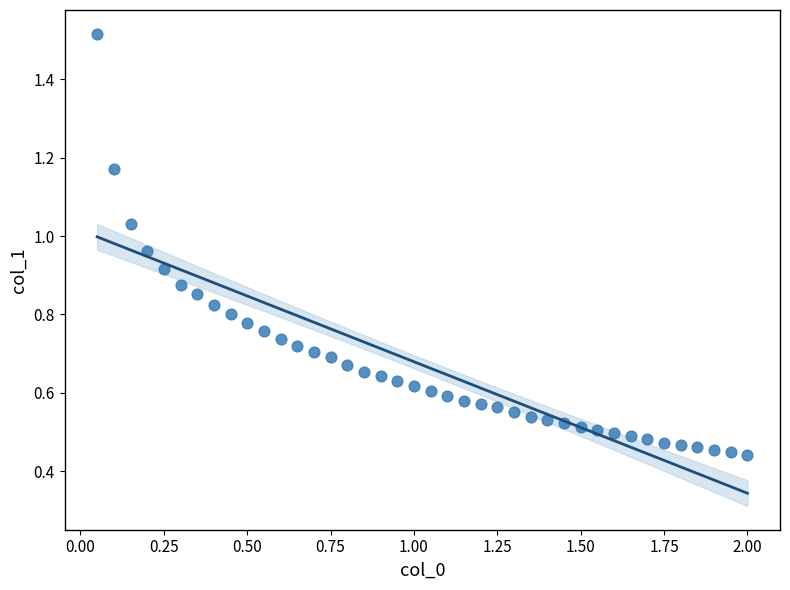

What is the range of X values (max minus min)?

1.9